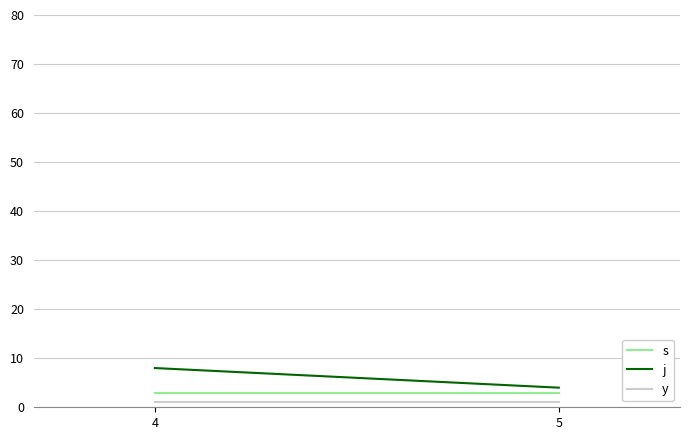

What is the value of the j point at the 1st from the left?

8